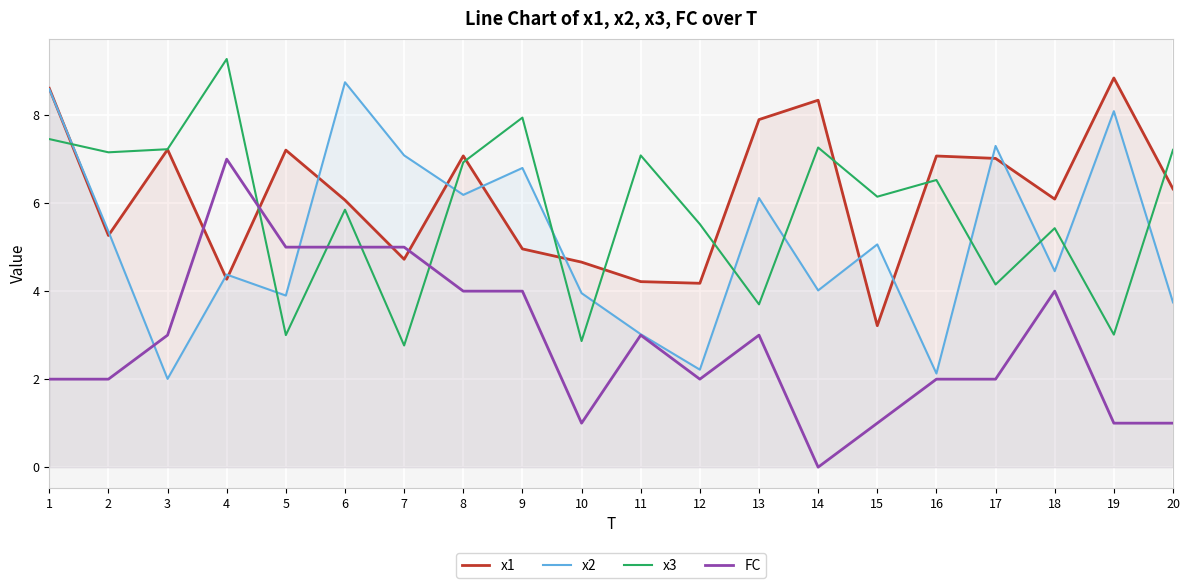

How many distinct data groups are displayed?

4